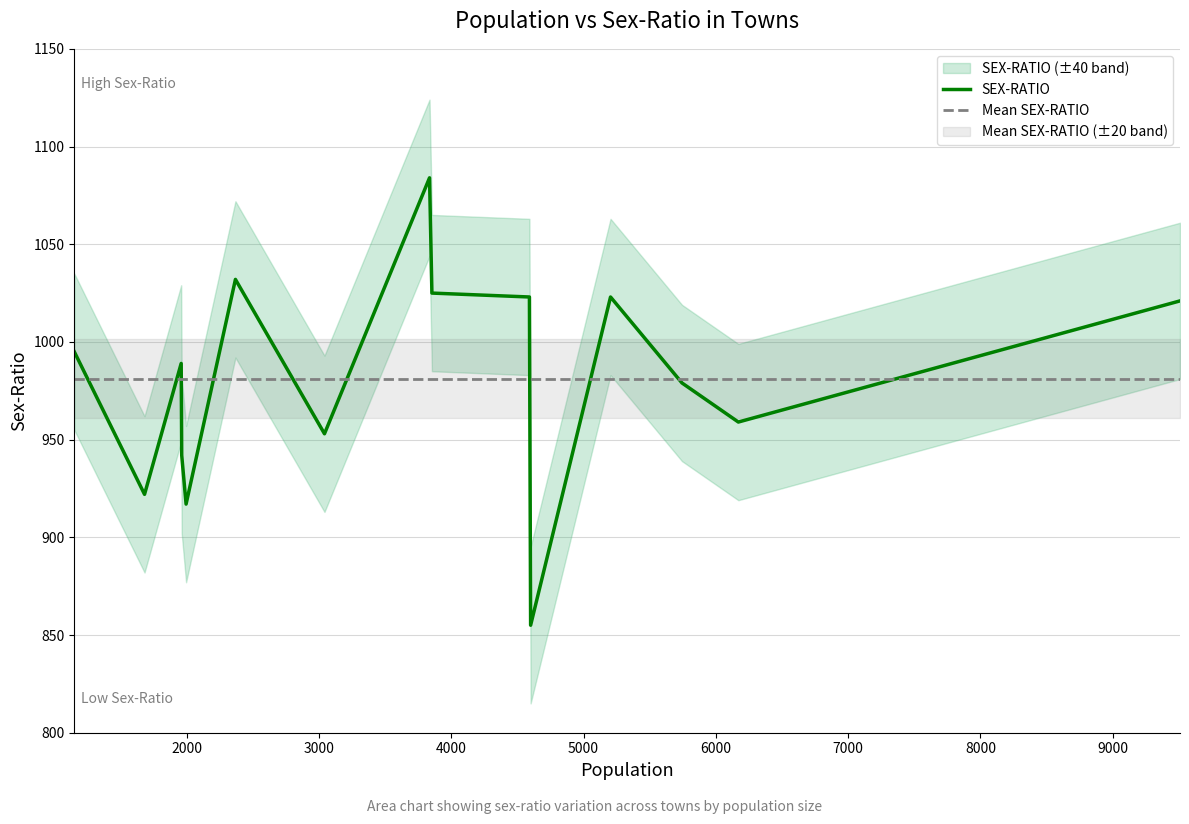

Which series has the largest range (max minus min)?

SEX-RATIO